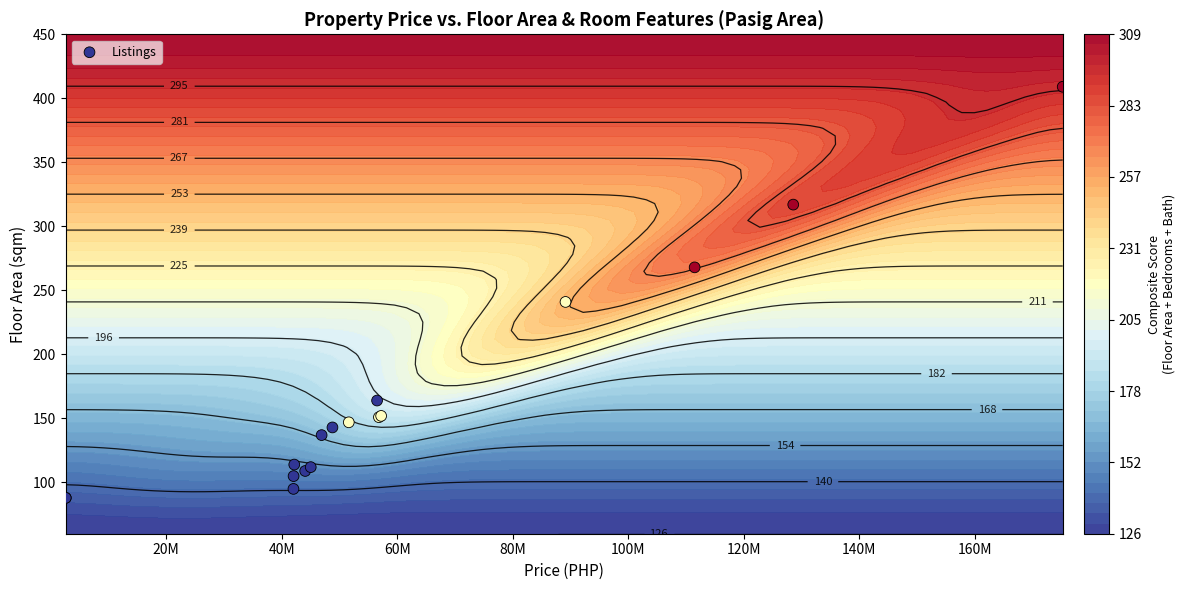

What is the change in value from 20M to 100M?

+21